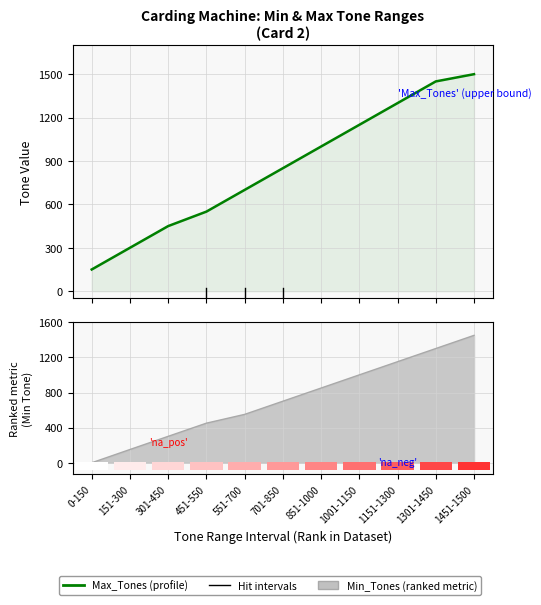

At which label does the data first exceed 850?

851-1000